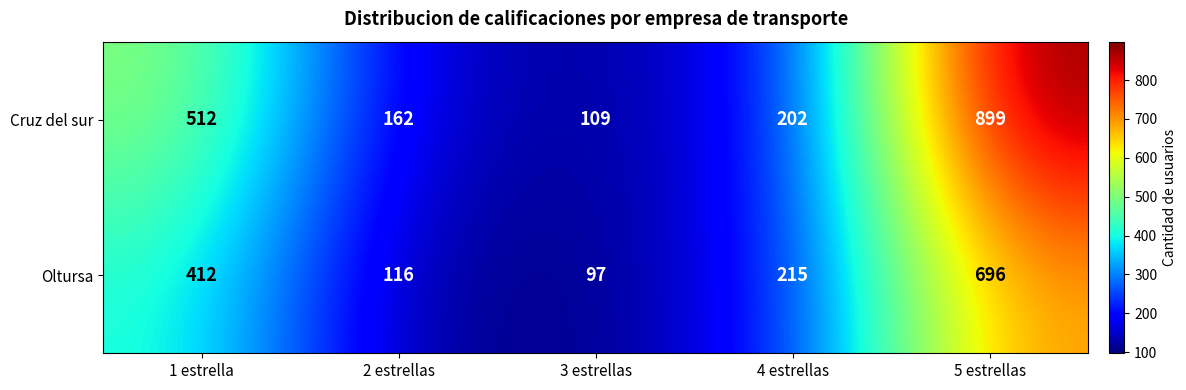

The value of Oltursa at 1 estrella is 412. True or false?

True